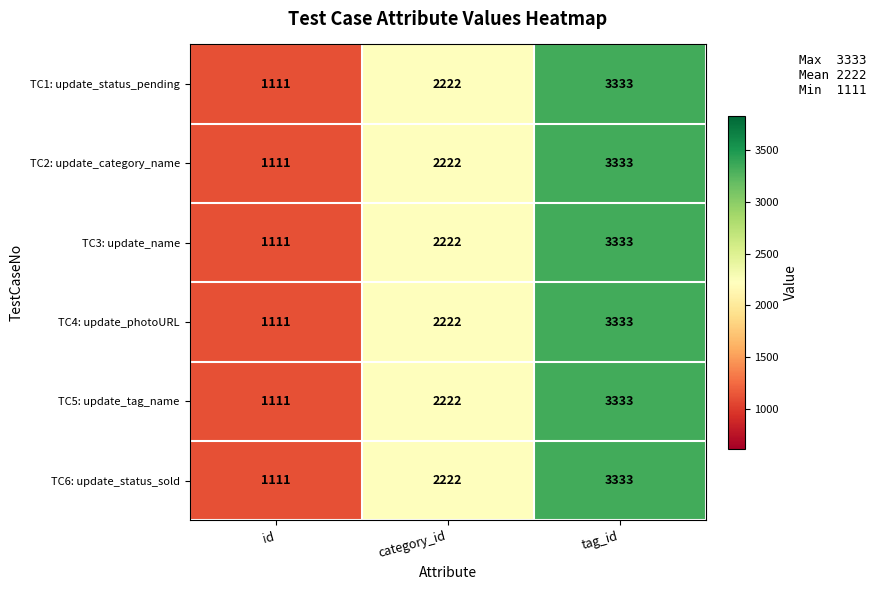

What is the total value across all series at category_id?

13332